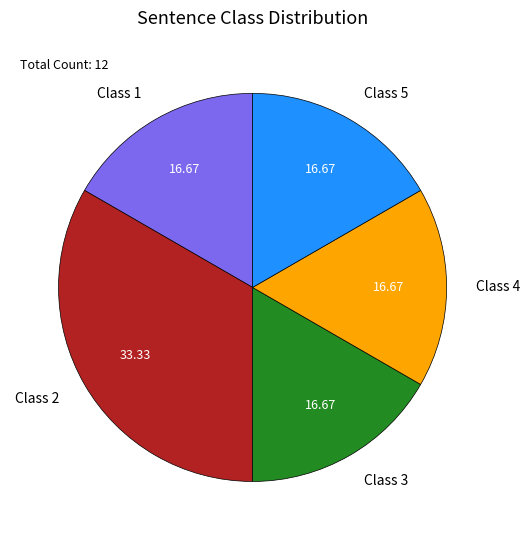

Is there a majority slice in this chart?

No